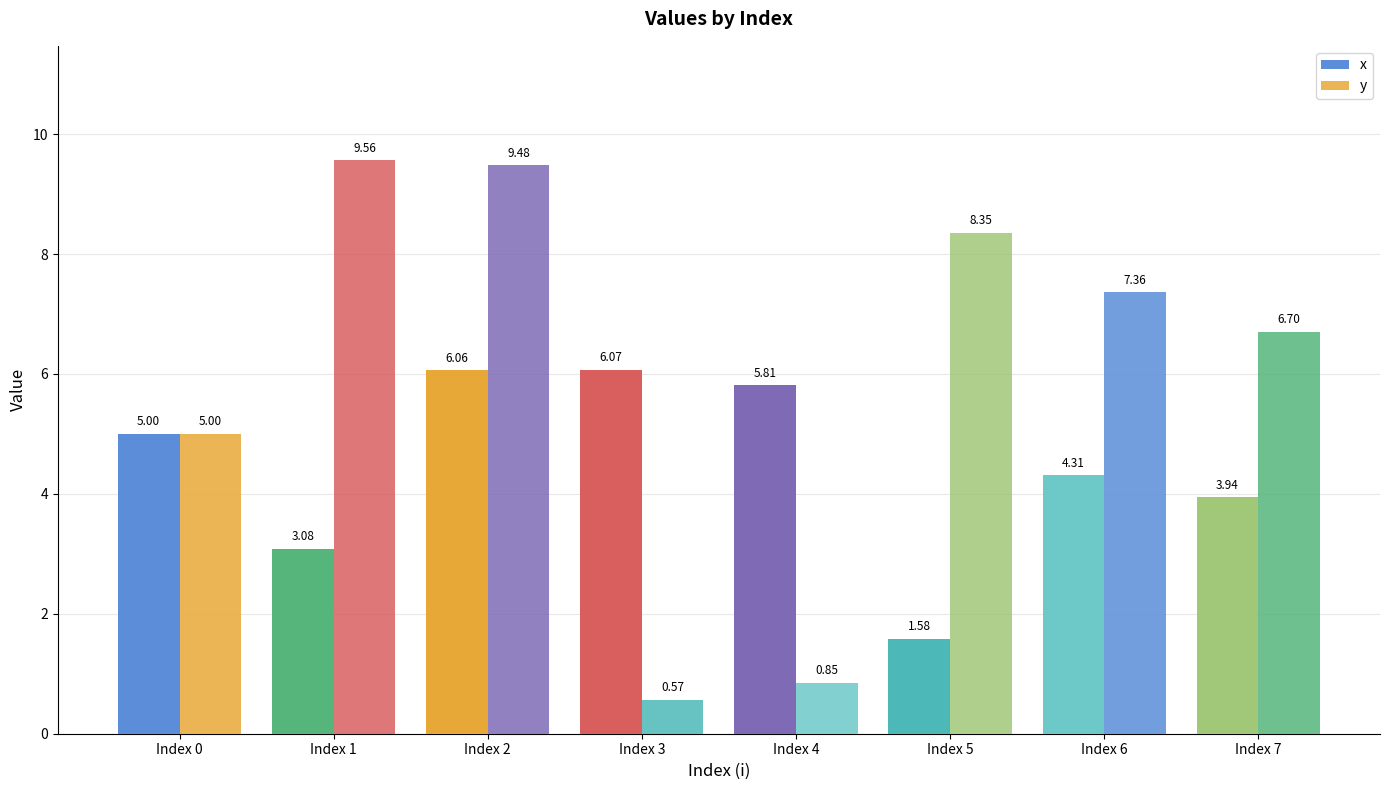

Rank the categories by y value from lowest to highest.

Index 3, Index 4, Index 0, Index 7, Index 6, Index 5, Index 2, Index 1